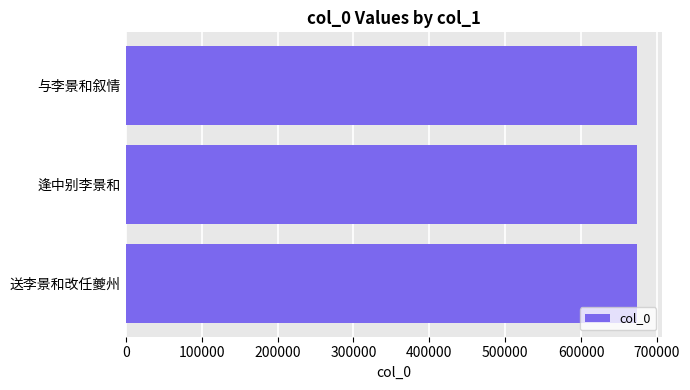

What is the minimum value shown in the chart?

673578